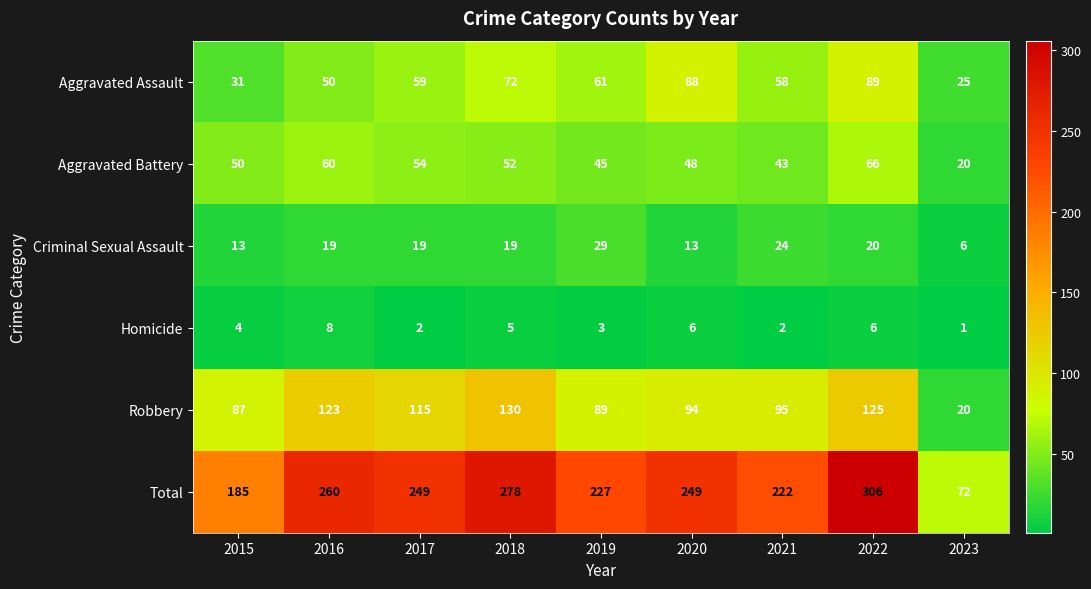

Between 2017 and 2021, which series saw the biggest shift?

Total